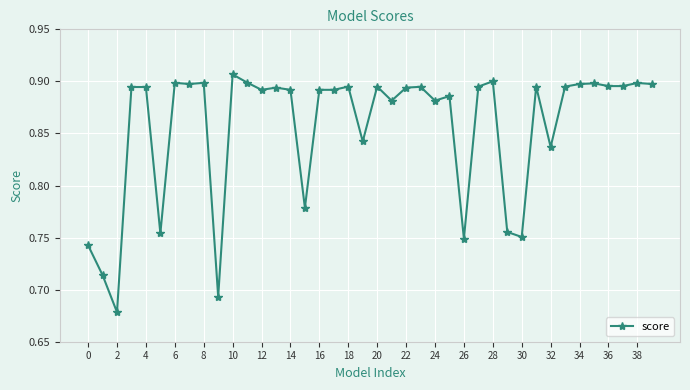

Count the values in the range 0 to 1.

40